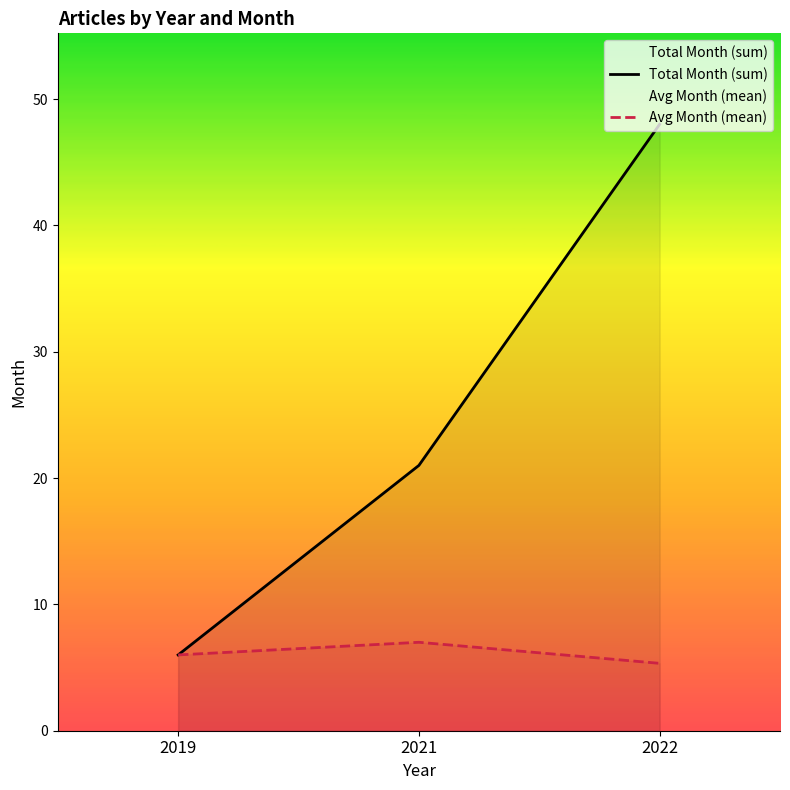

Count the Total Month (sum) values in the range 6 to 48.

3